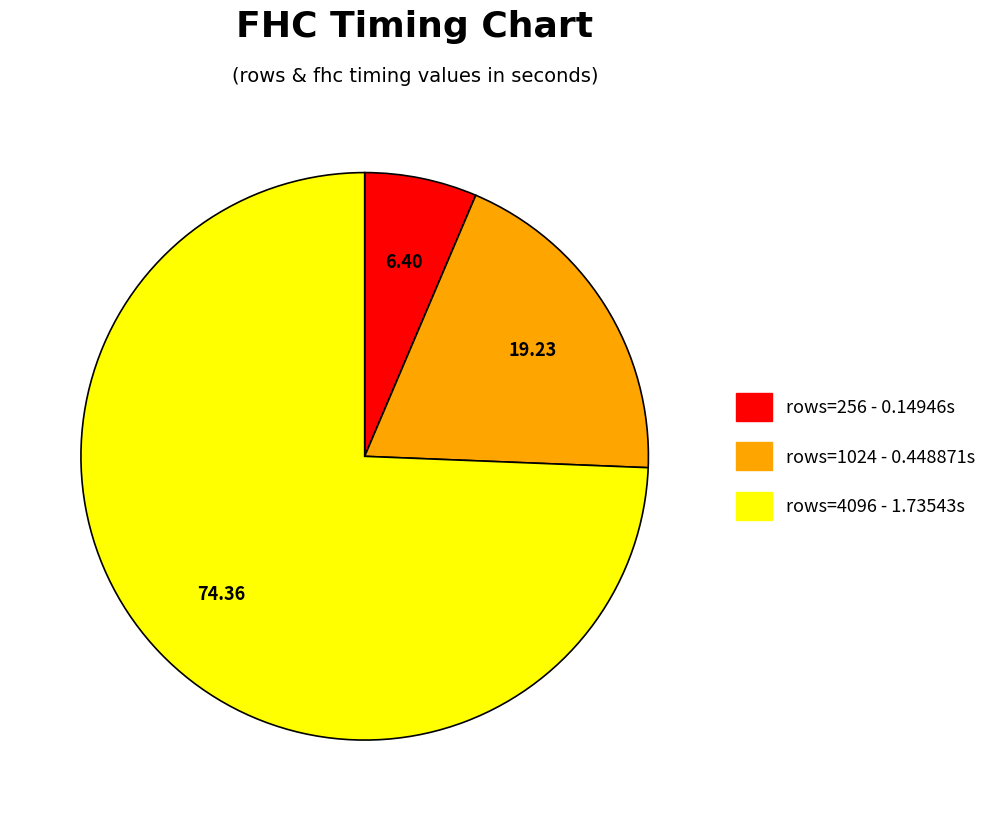

Rank the categories by value from lowest to highest.

rows=256 - 0.14946s, rows=1024 - 0.448871s, rows=4096 - 1.73543s